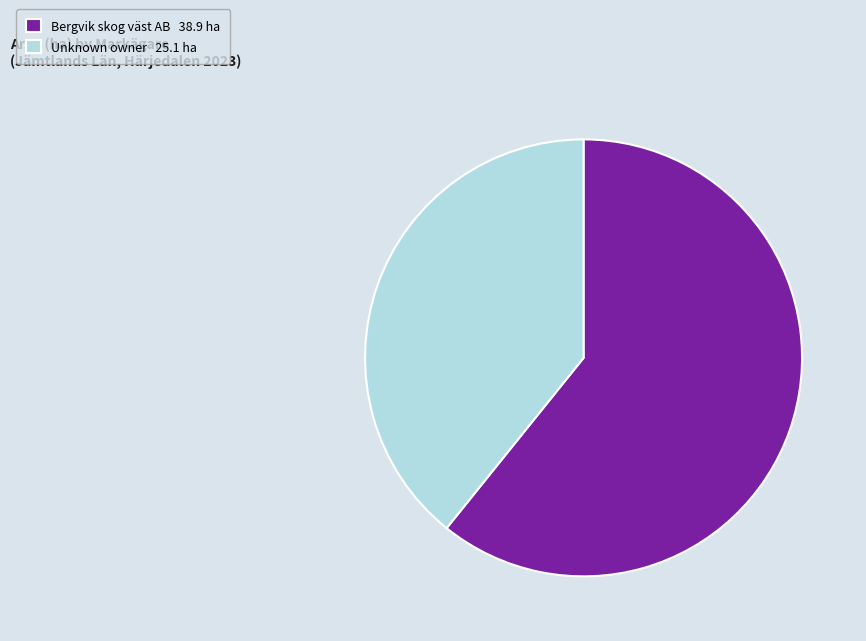

Is there a majority slice in this chart?

Yes